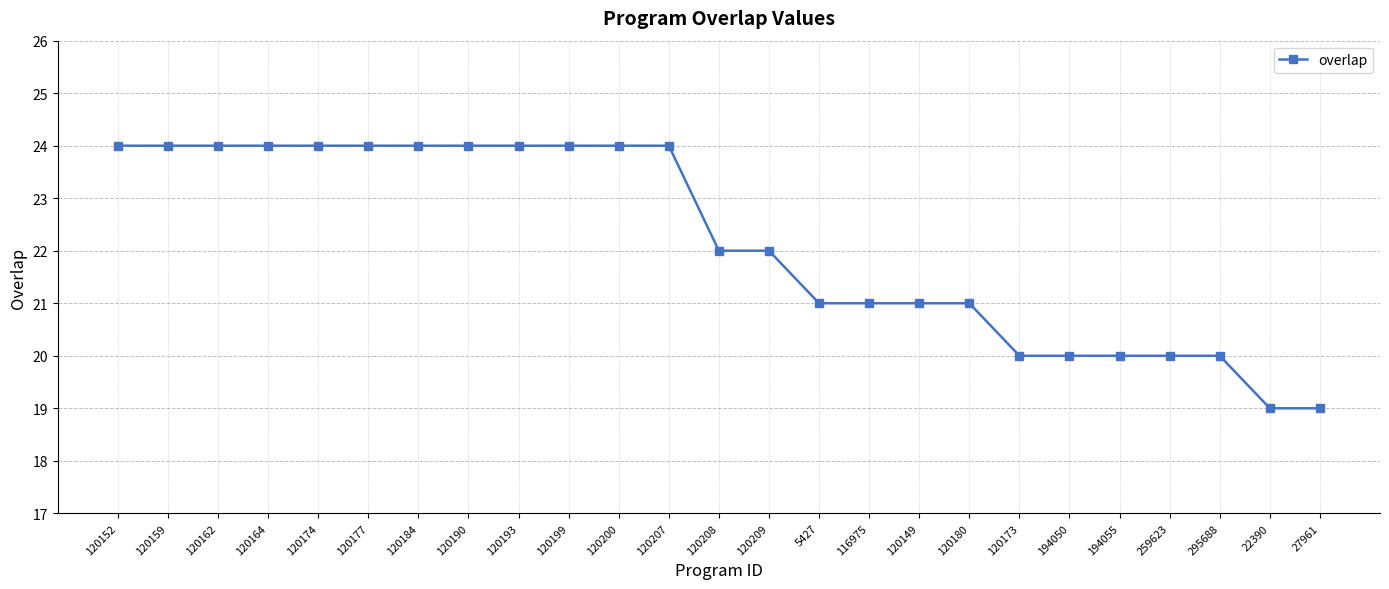

Between 120164 and 120149, which is larger?

120164